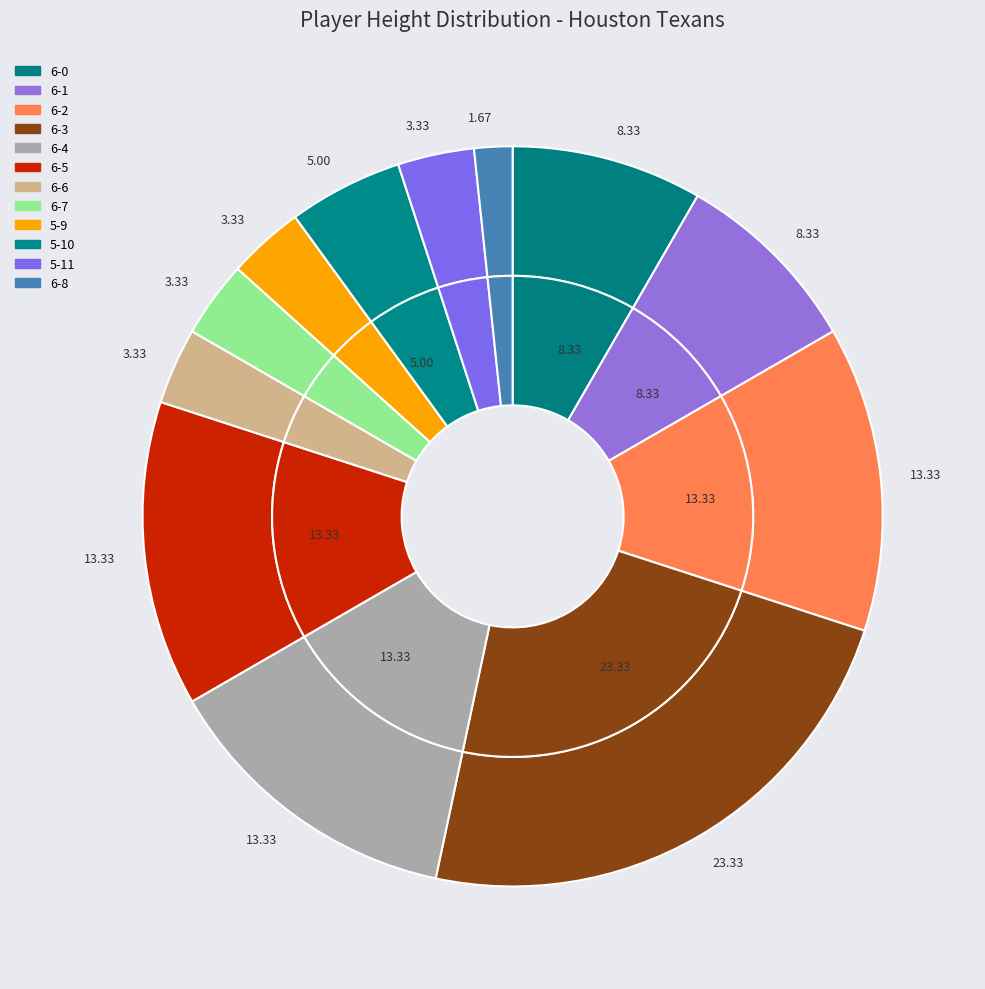

What is the ratio of the value at 6-8 to the value at 5-10?

0.3